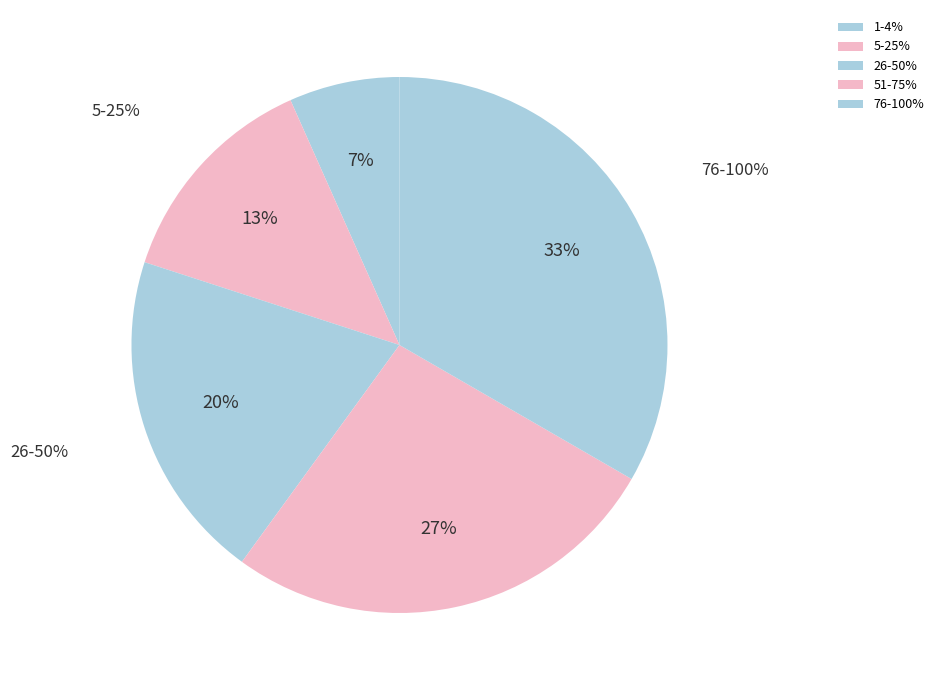

Combined, what portion of the pie is 0 and 1-4%?

6.7%